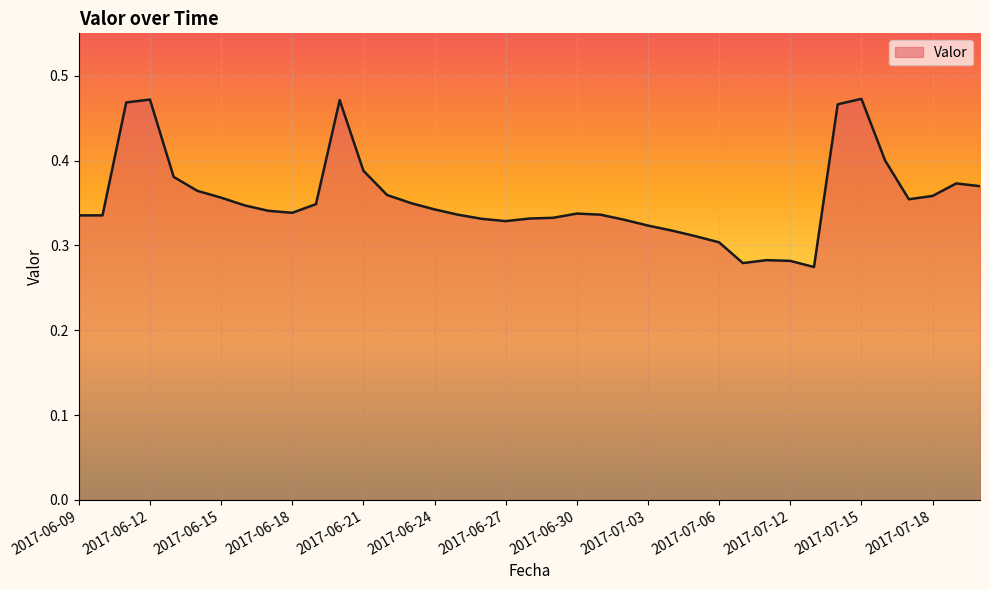

Is this an area chart (filled region under the line)?

Yes